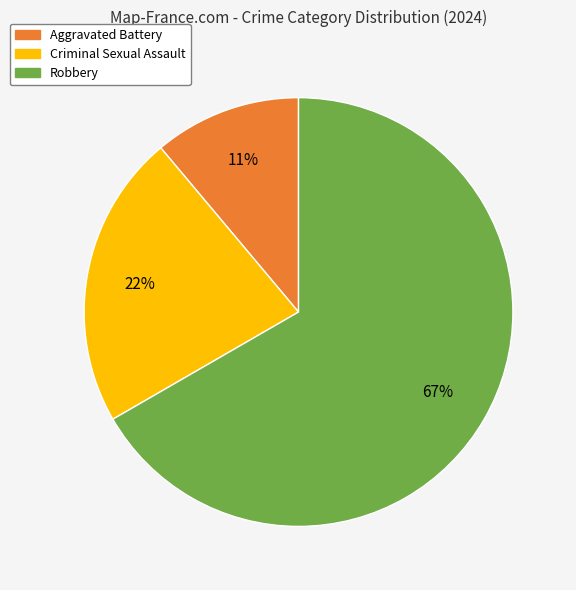

To the nearest percent, what is the average slice percentage?

33%